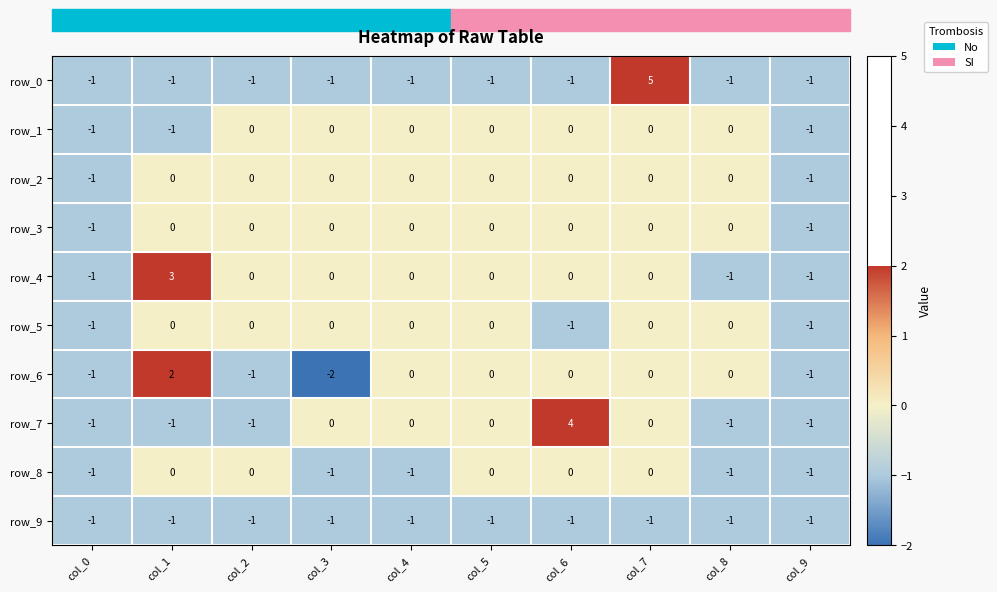

The row_9 series shows -1 at col_8. True or false?

True